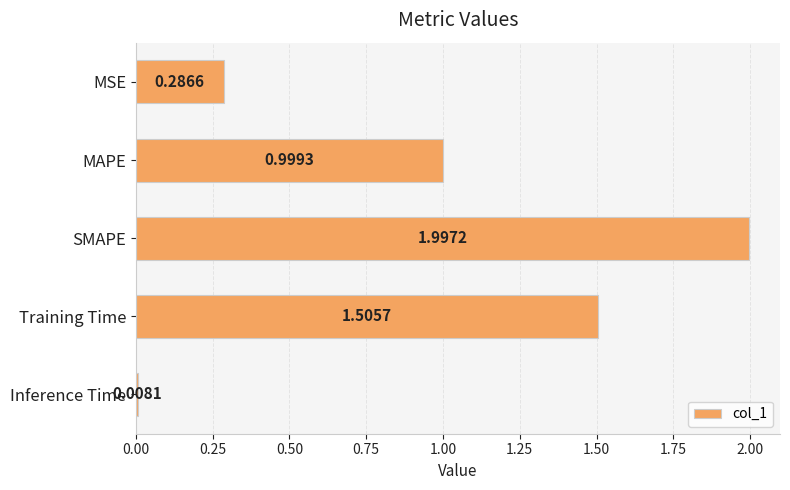

What is the sum of all values?

4.8